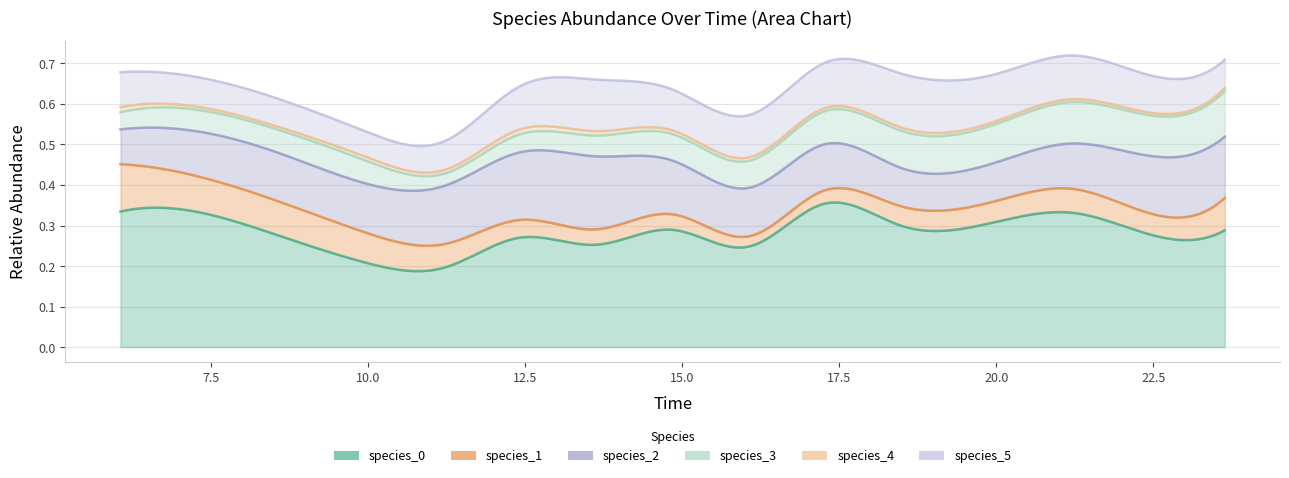

Which series has the largest range (max minus min)?

species_0